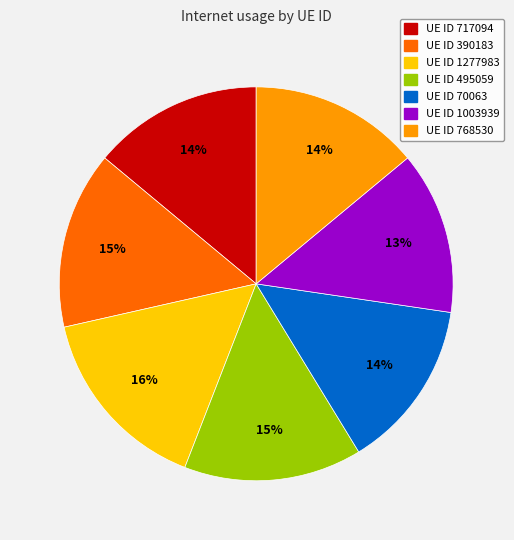

How many slices are in this pie chart?

7